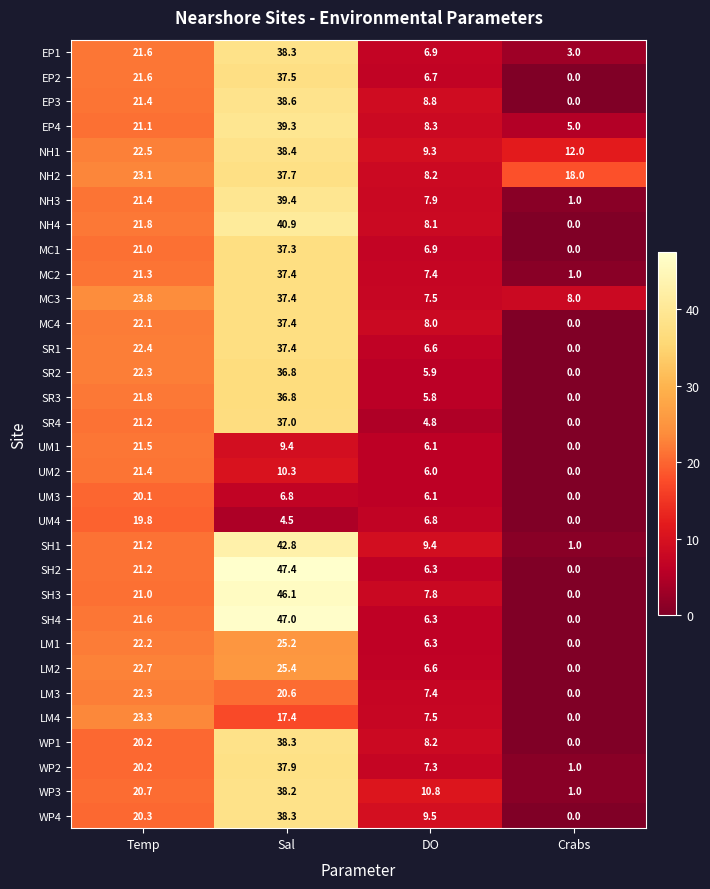

Between Sal and DO, which series saw the biggest shift?

SH2